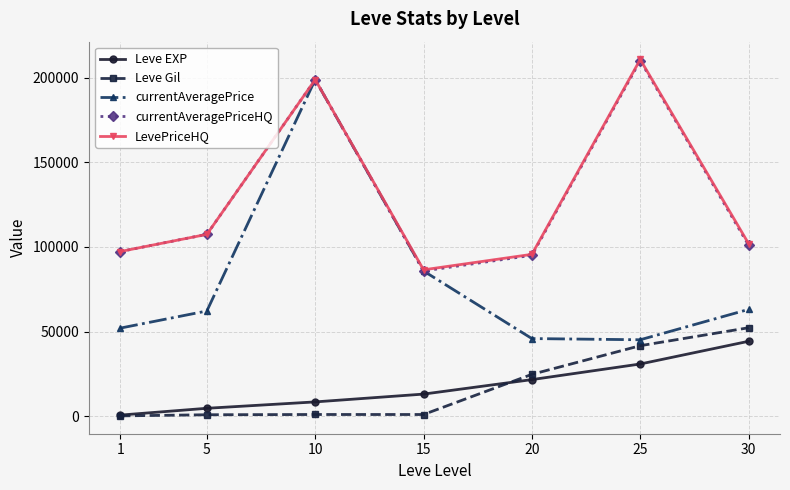

True or false: LevePriceHQ has more than 1 points higher than both neighbors.

True